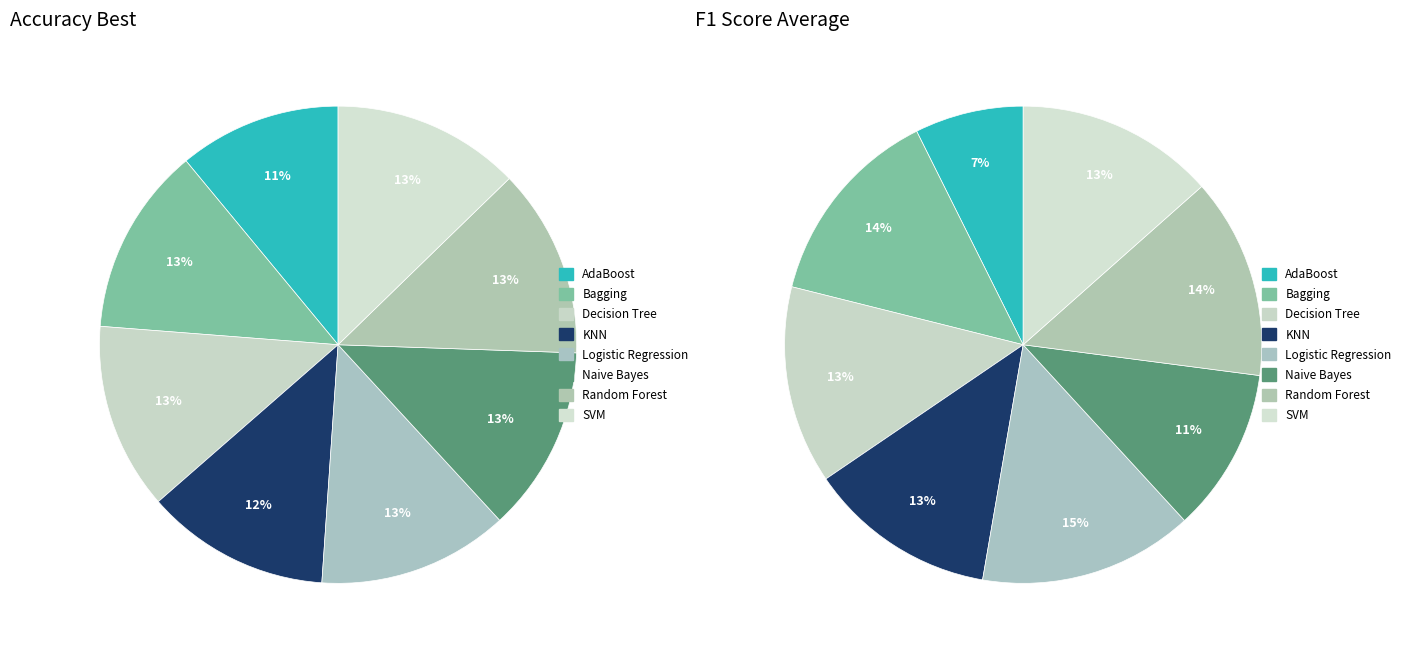

To the nearest percent, what is the combined percentage of SVM and Decision Tree?

25%